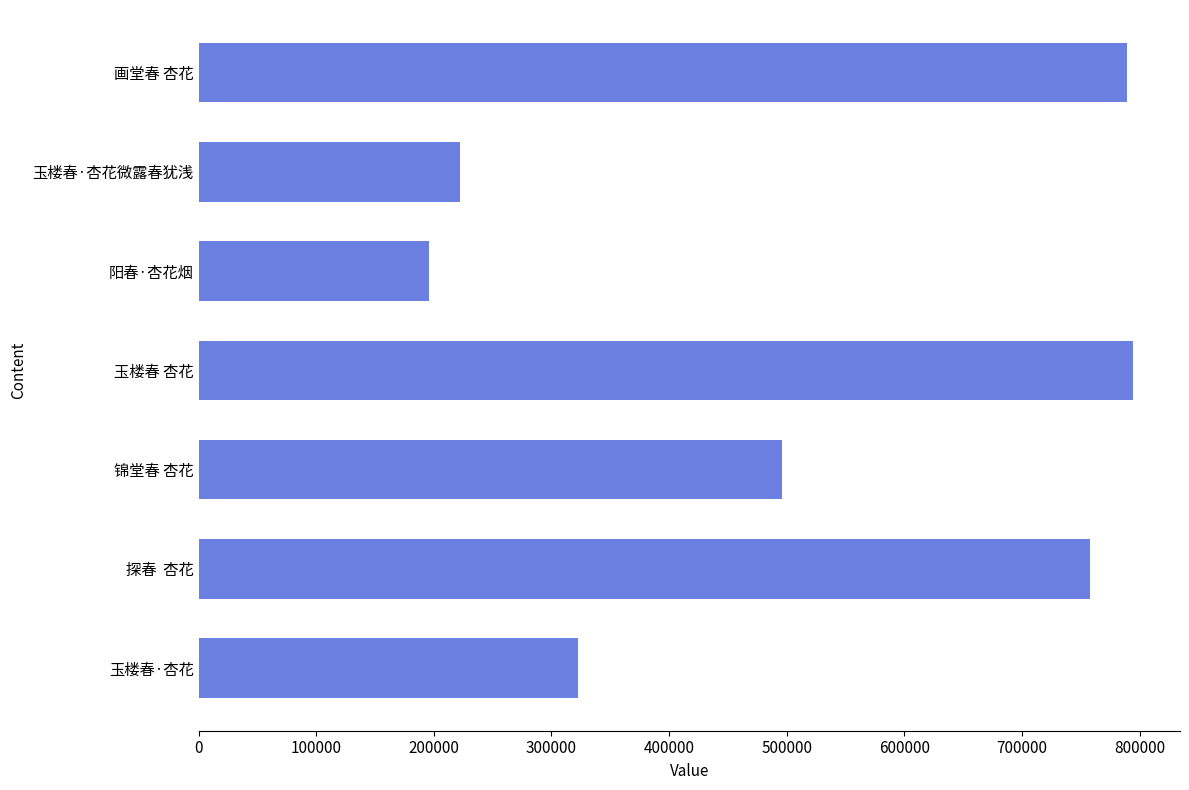

Reading bottom to top, list all the values displayed in this chart.

322373	757994	495633	794571	196042	221857	789128